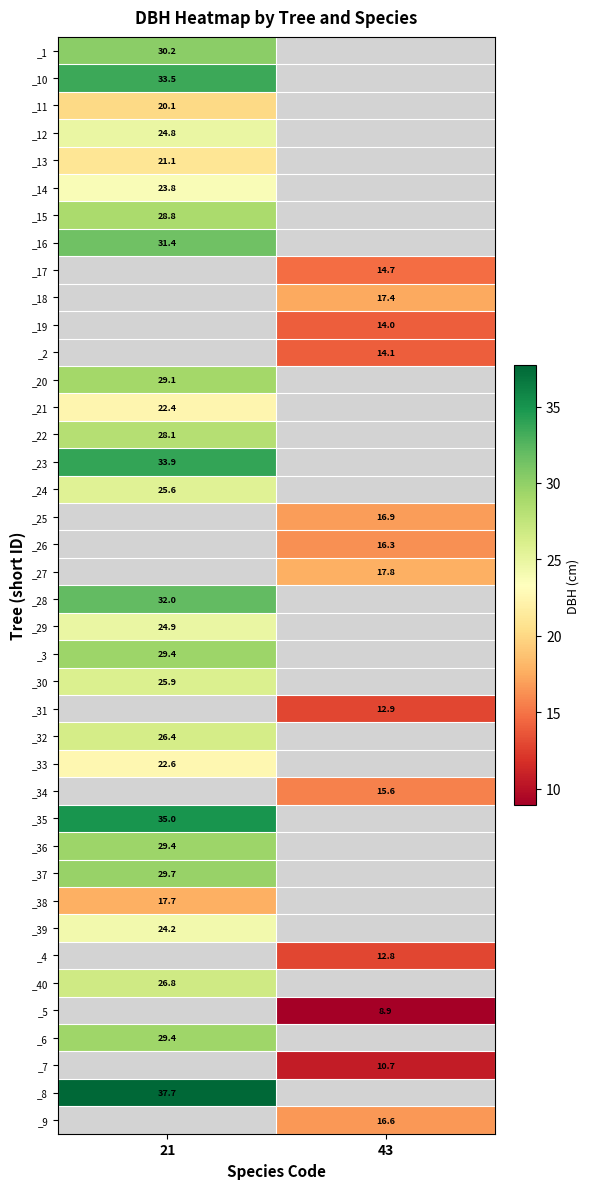

The _33 series shows 34.1 at 21. True or false?

False